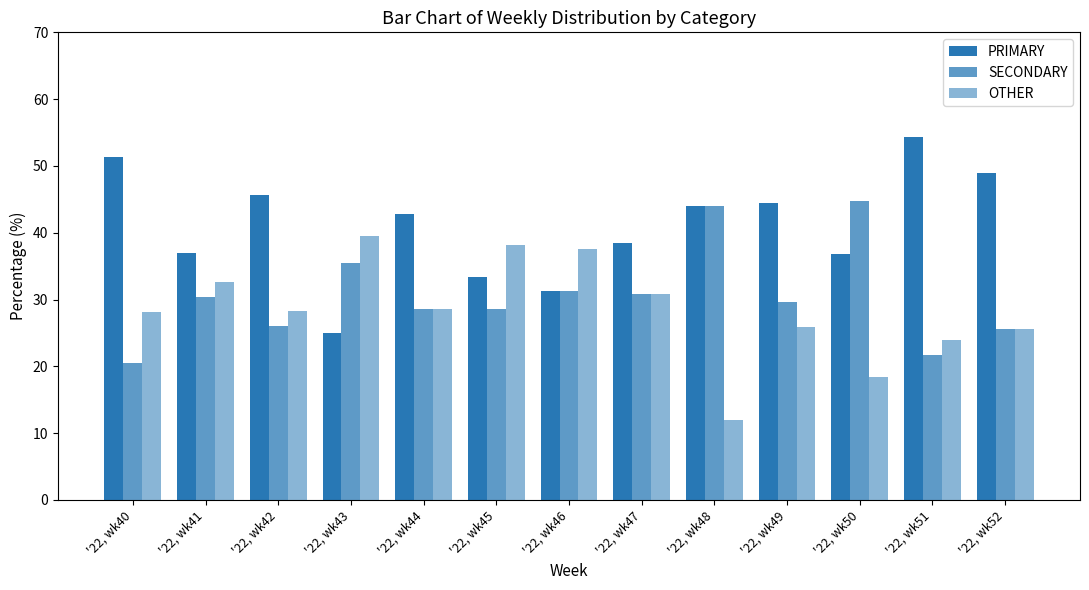

The PRIMARY series shows 24.8 at '22, wk47. True or false?

False